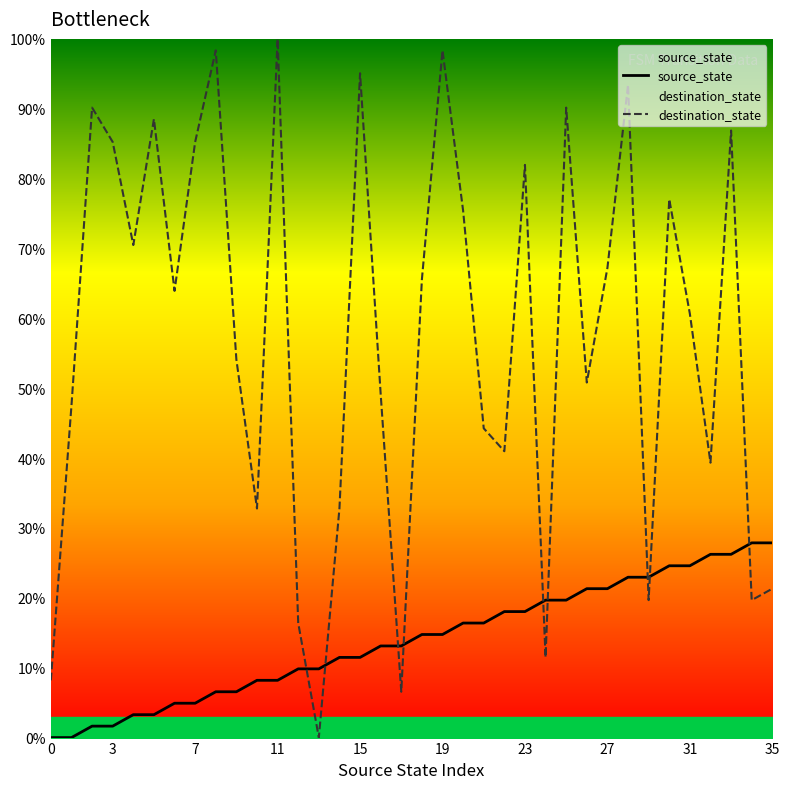

Which series has the largest total across all categories?

destination_state